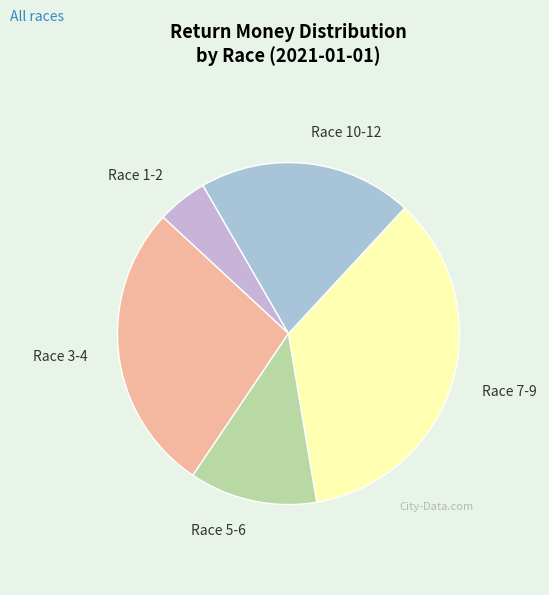

Between Race 7-9 and Race 10-12, which is larger?

Race 7-9